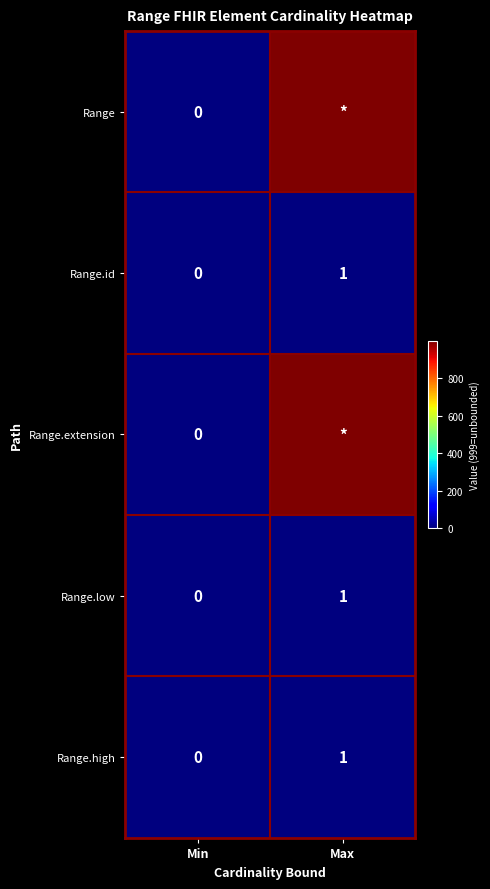

Is the value of Range.extension at Min greater than the value of Range.id at Max?

No